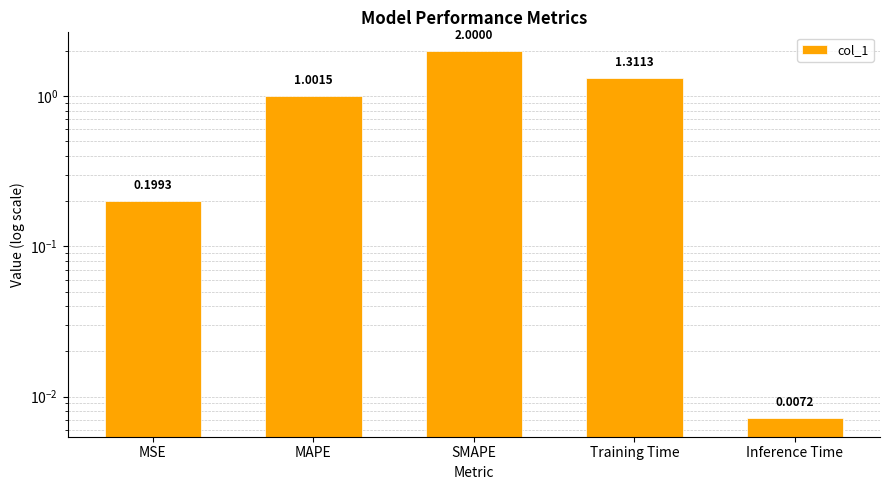

Are the bars grouped side by side (vs. stacked)?

No